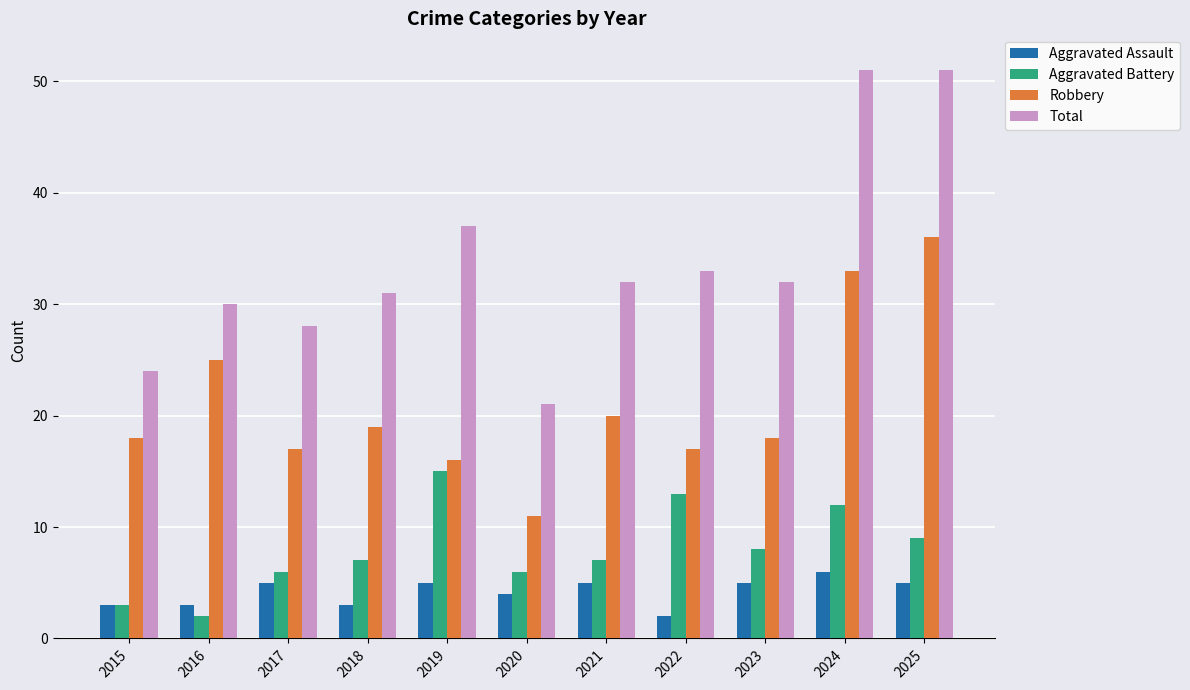

What is the value of the Aggravated Battery bar at the 2nd from the left?

2